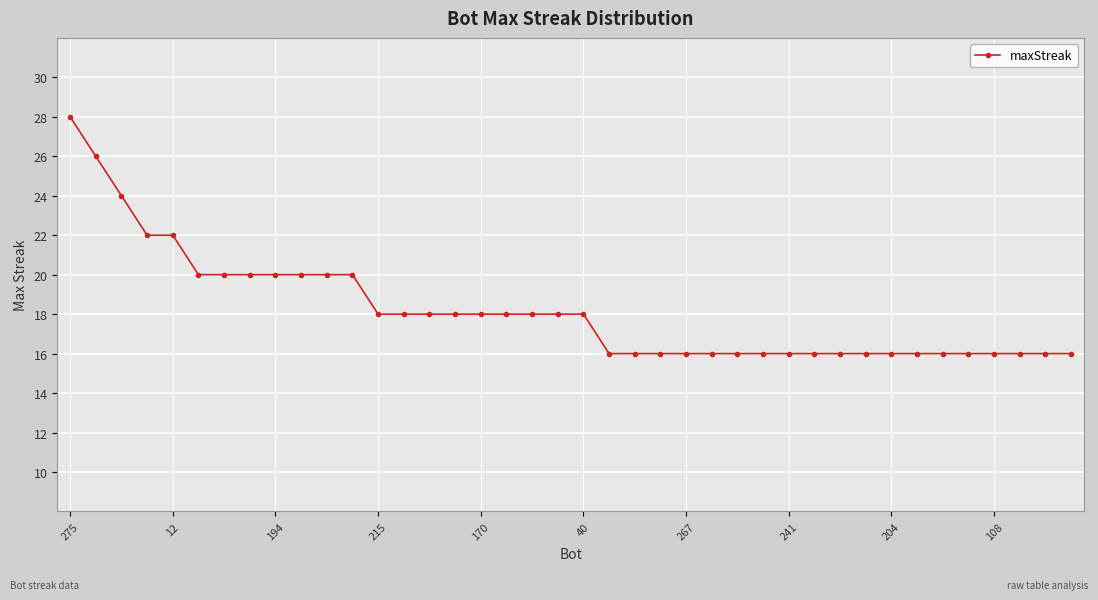

What is the maximum value shown in the chart?

28